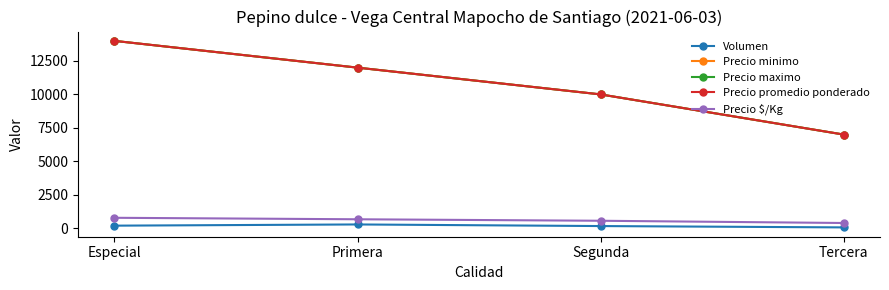

What is the label of the 1st point from the right?

Tercera